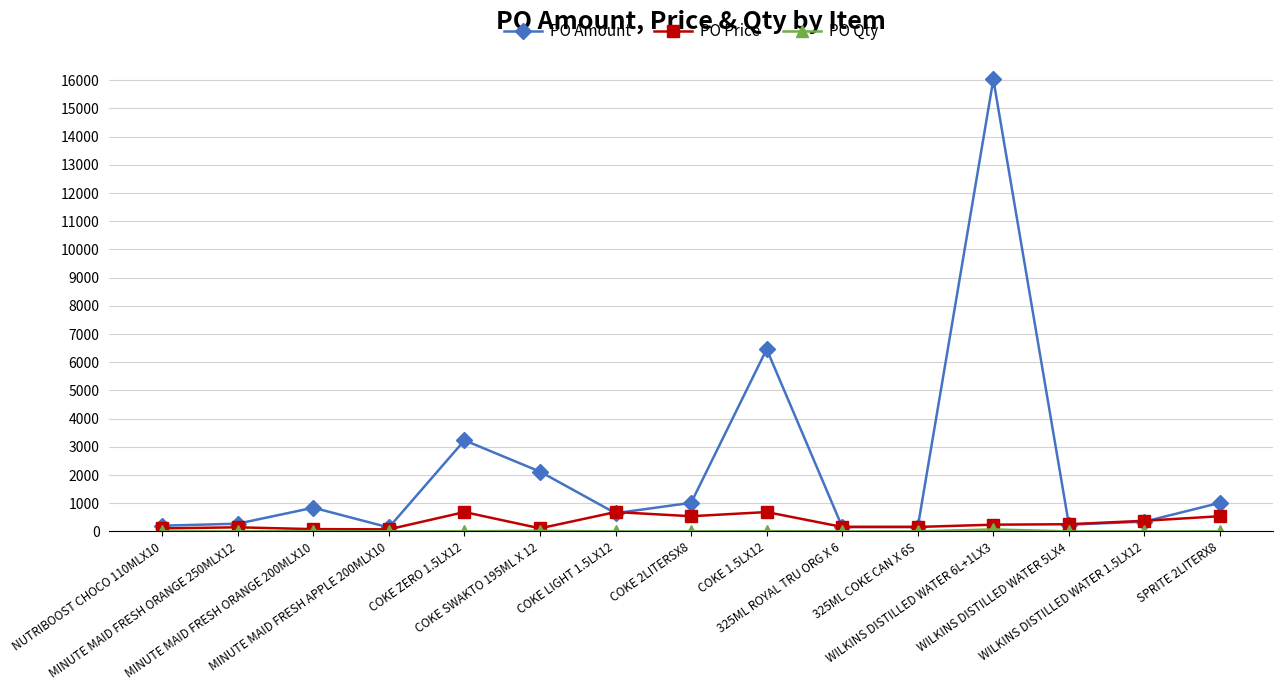

What is the minimum value shown in the chart?

1.0